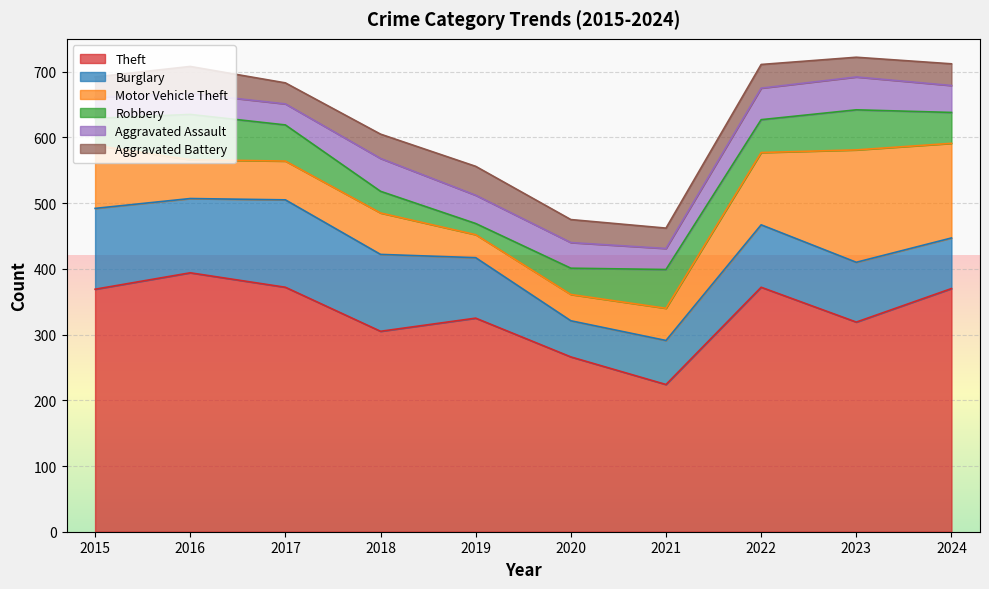

What is the difference between the maximum and minimum values in the Motor Vehicle Theft series?

136